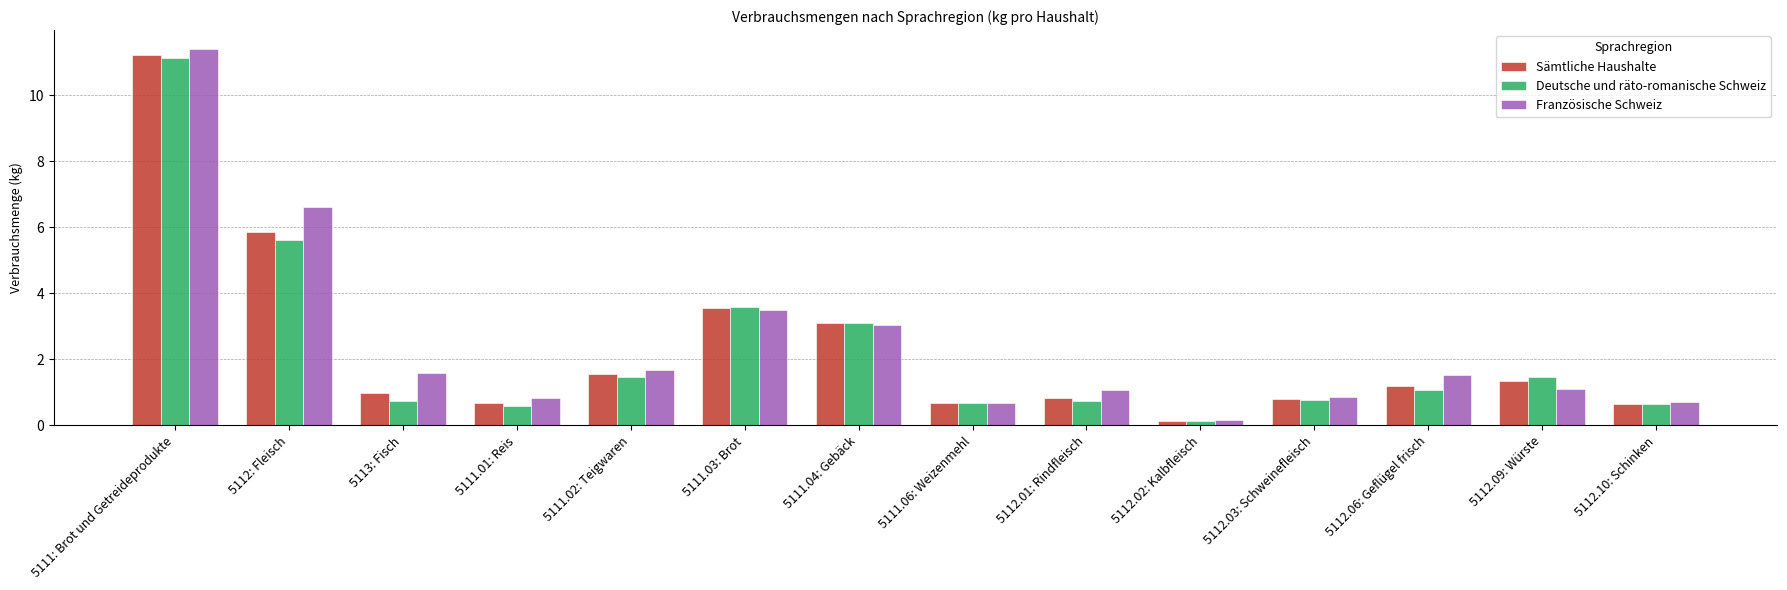

Which series has the widest spread of values?

Französische Schweiz